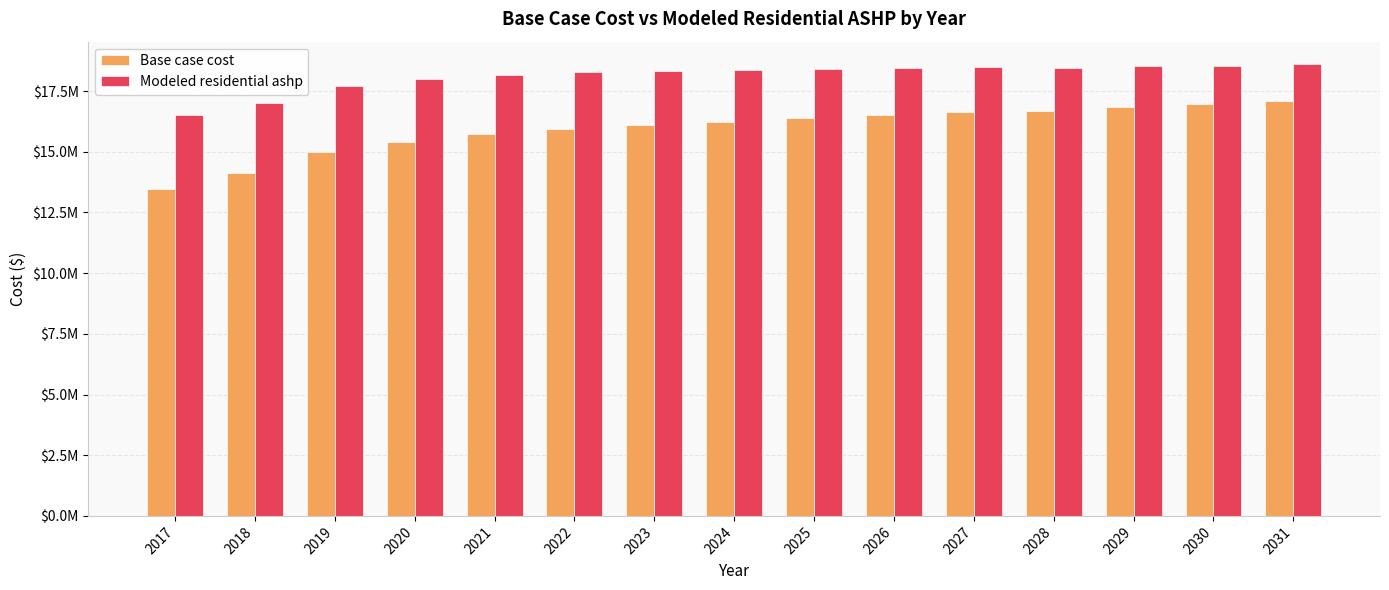

Which series has the largest total across all categories?

Modeled residential ashp